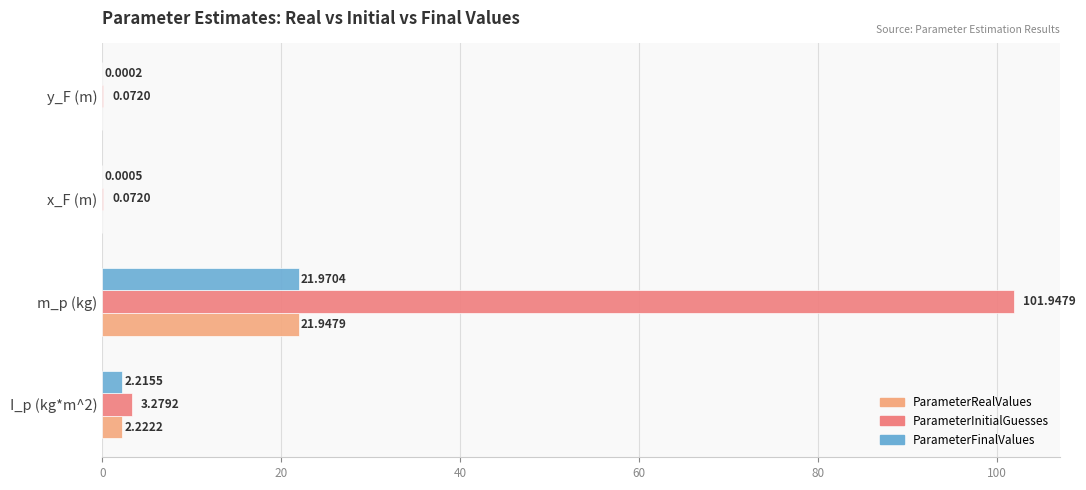

Between m_p (kg) and y_F (m), which series saw the biggest shift?

ParameterInitialGuesses